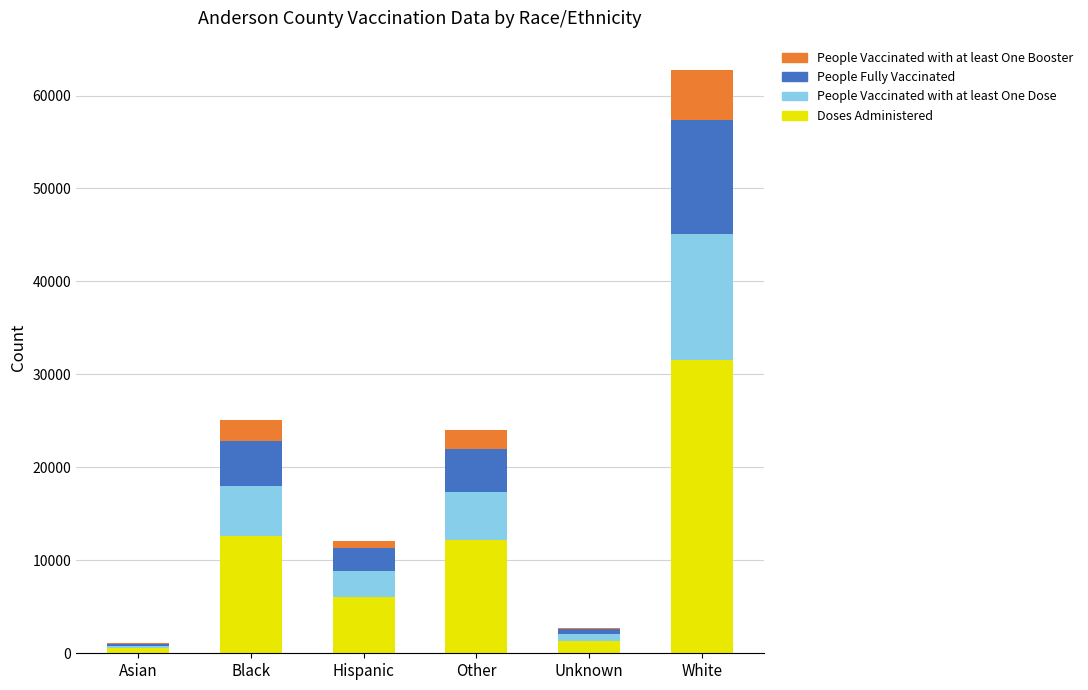

What is the highest value of the Doses Administered series?

31522